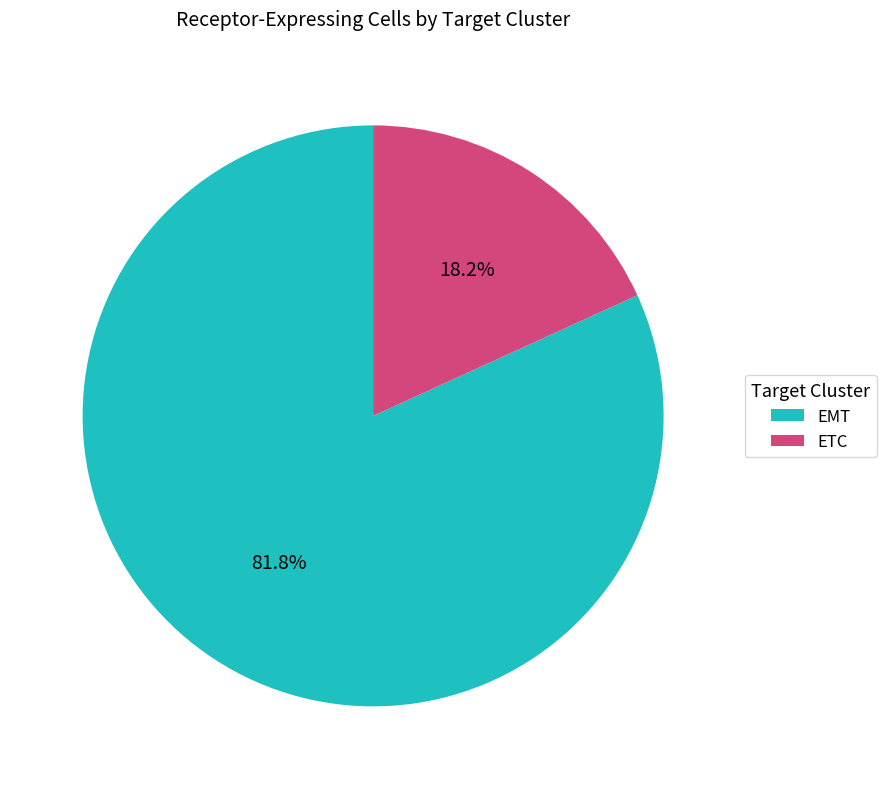

What percentage do EMT and ETC together represent?

100.0%